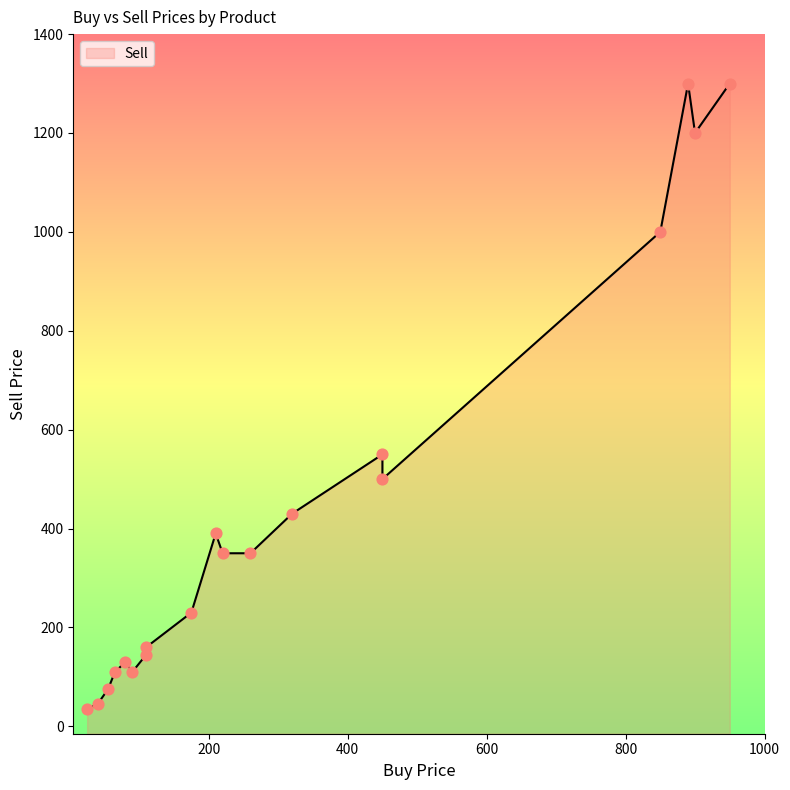

Which series reaches the maximum Y coordinate?

Sell